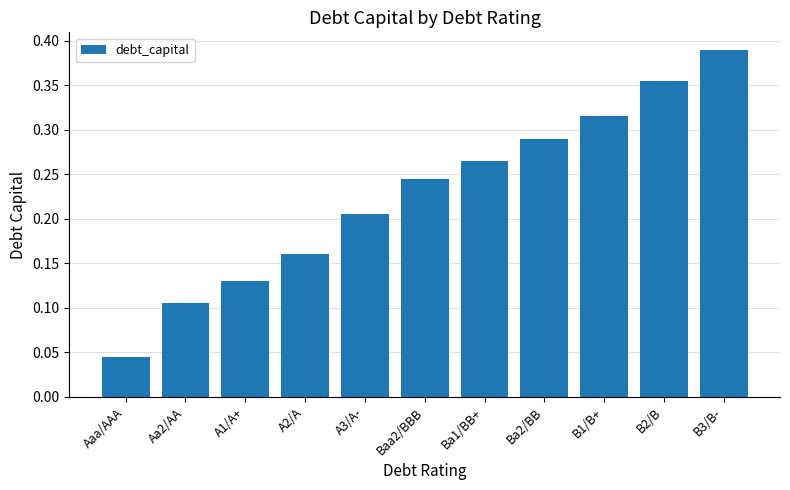

What is the sum of the values at Ba1/BB+ and B2/B?

0.6